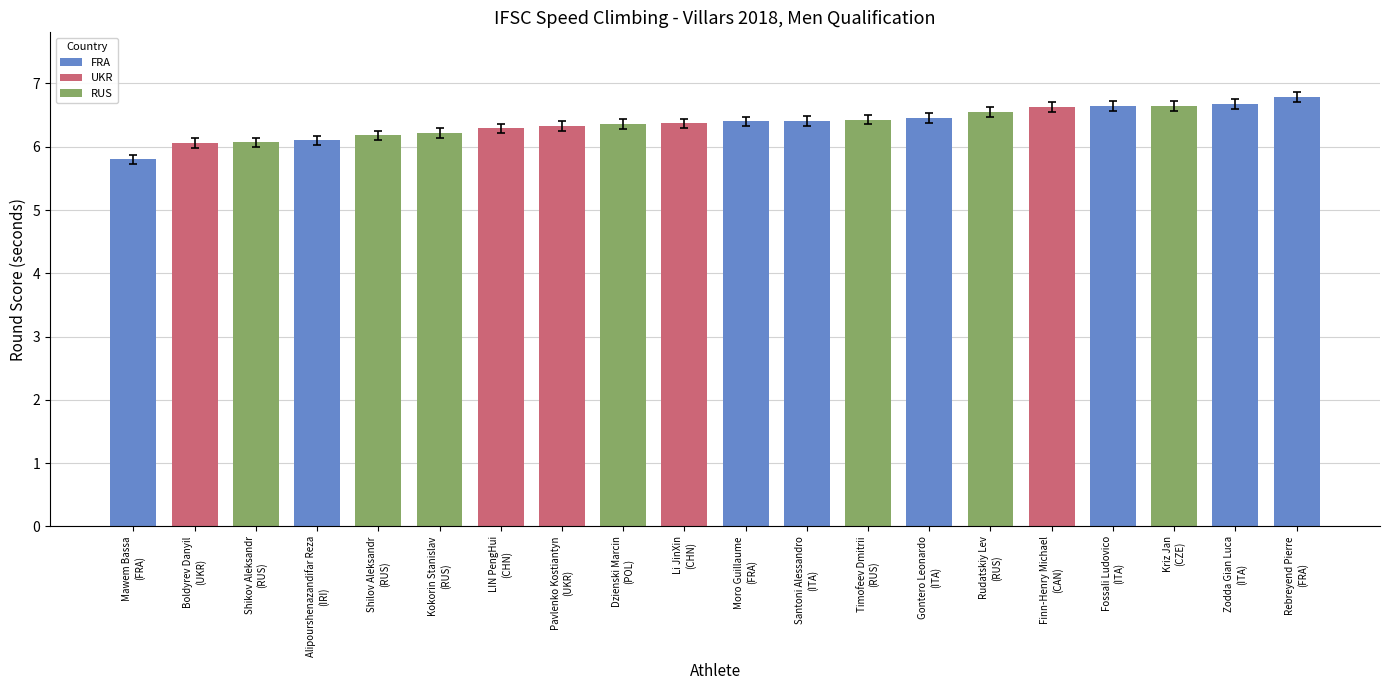

What is the value of the 9th bar from the left?

6.4